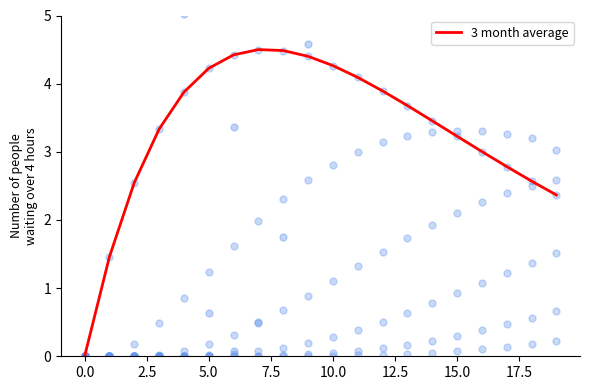

What is the highest value of the 3 month average series?

4.5